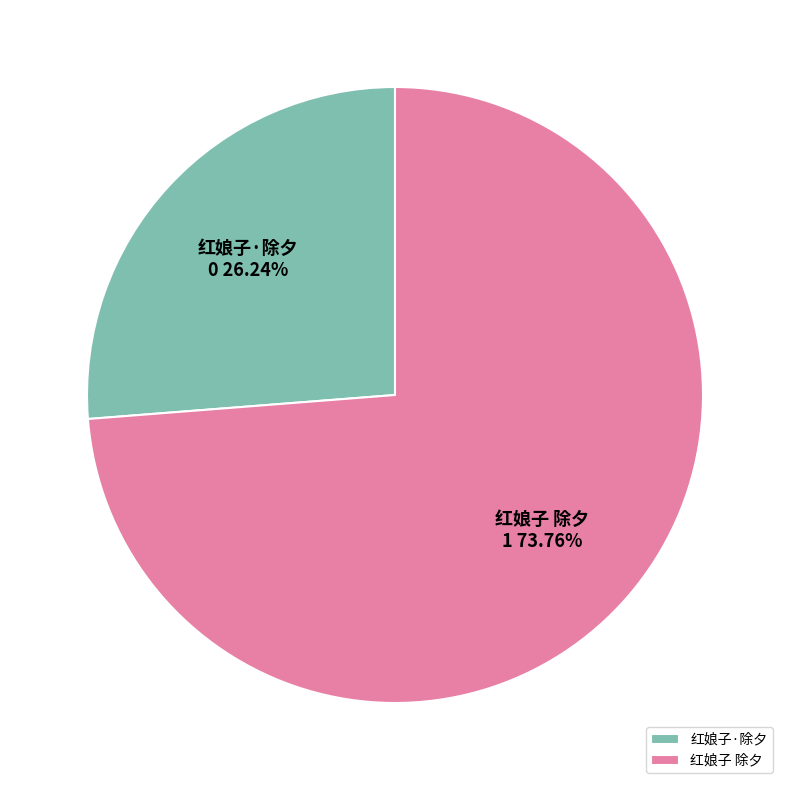

Is 红娘子·除夕 the majority of the pie?

No